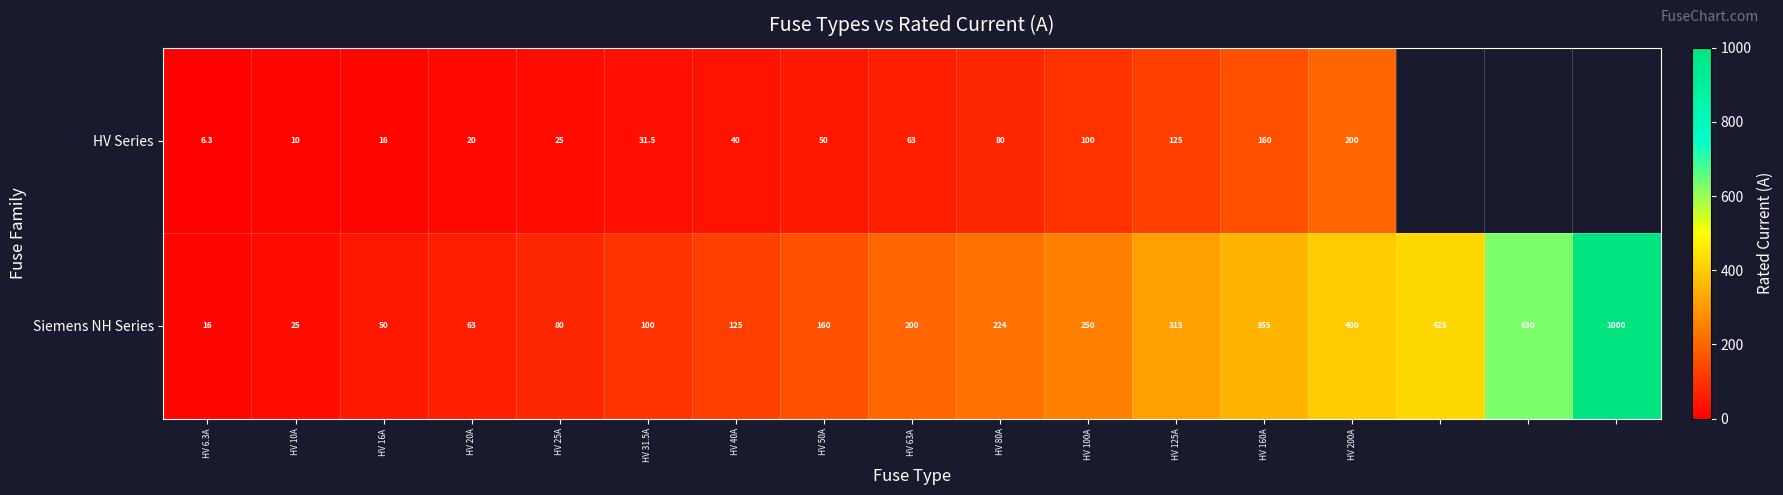

What is the total value across all series at HV 80A?

304.0